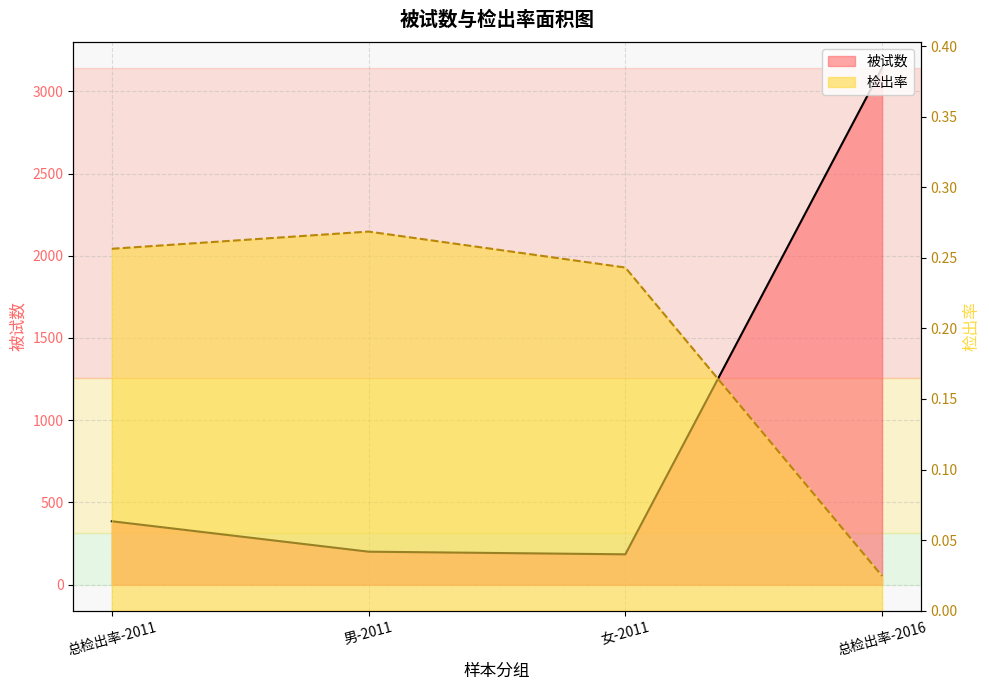

True or false: 被试数 and 检出率 intersect in this chart.

False